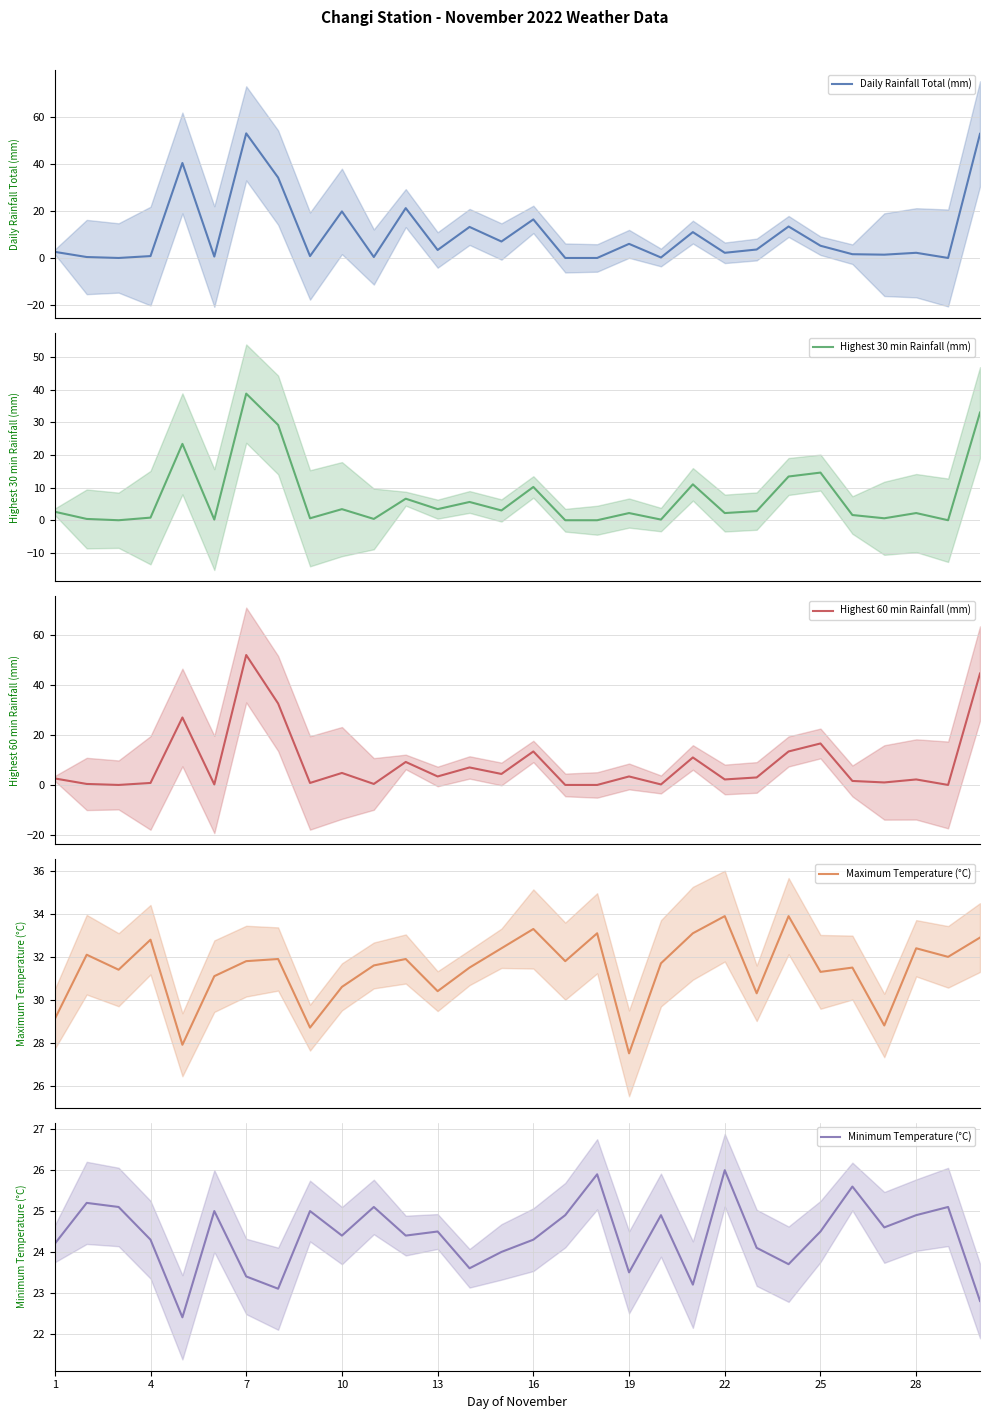

The Minimum Temperature (°C) series shows 10.6 at 13. True or false?

False